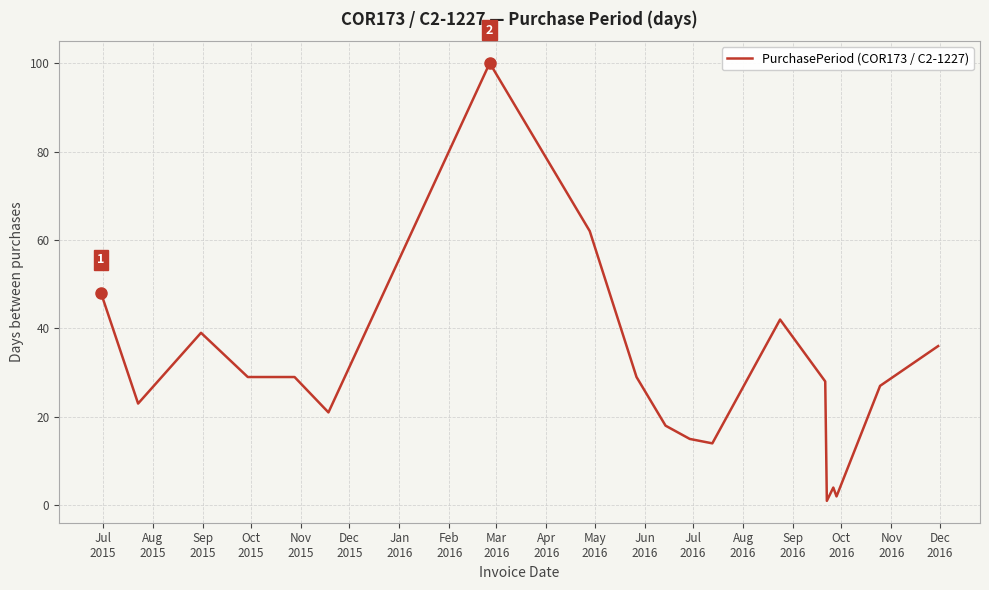

True or false: there are more than 2 points higher than both neighbors.

True